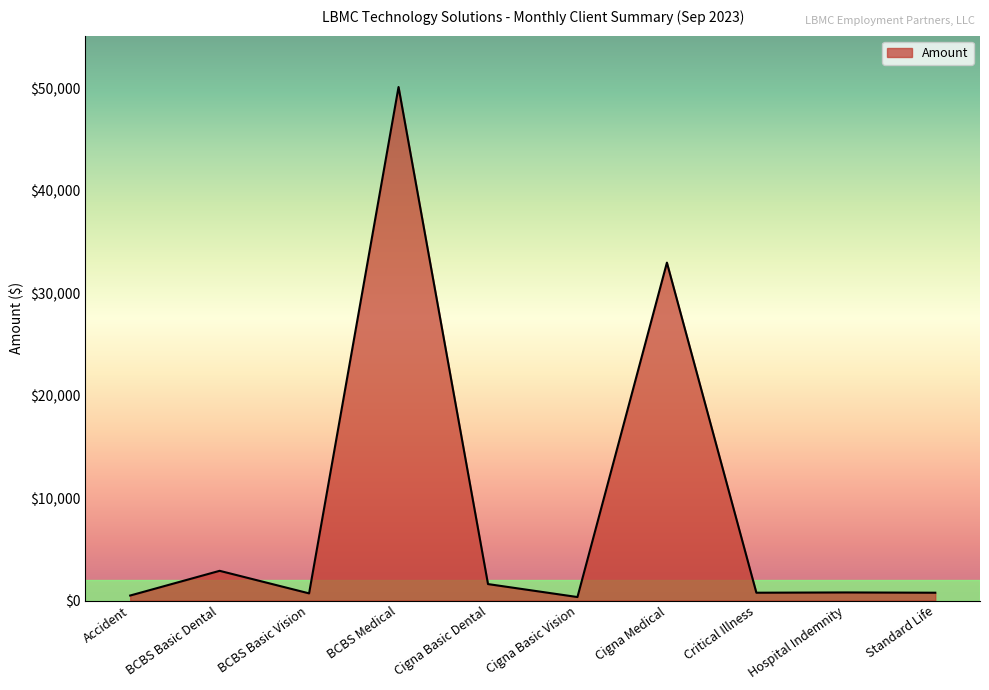

What is the average value?

9144.8